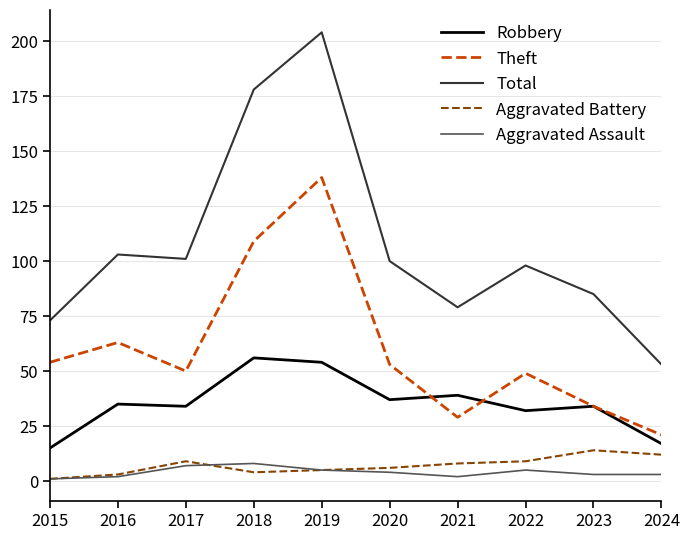

True or false: Total and Aggravated Battery cross at least once.

False